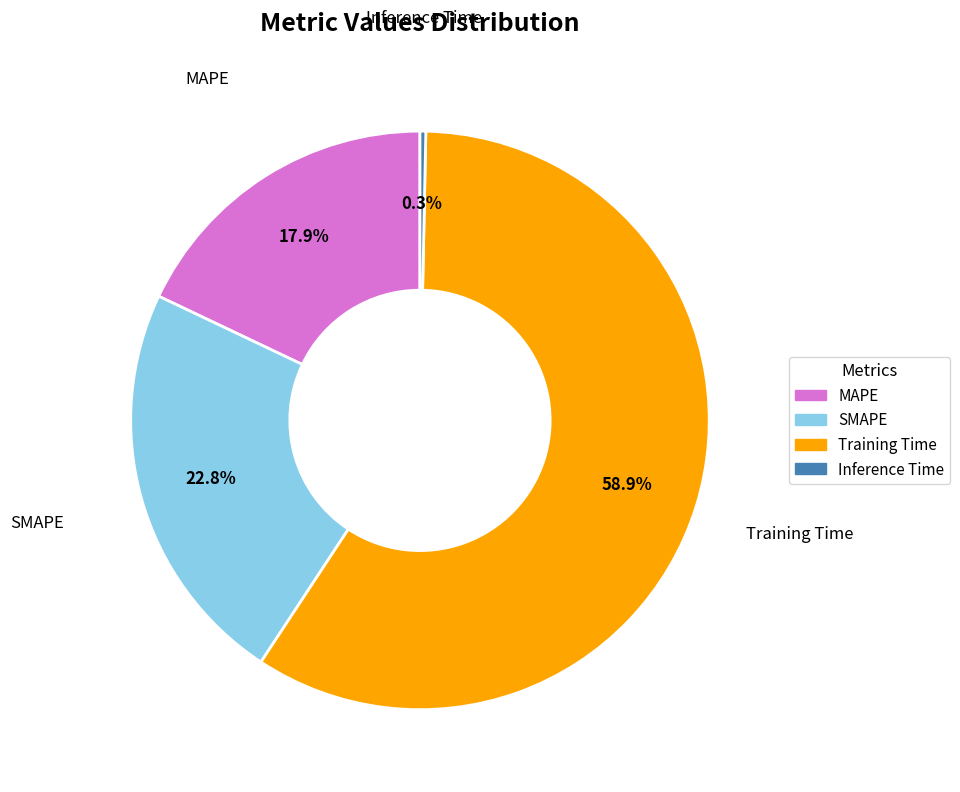

To the nearest percent, what is the average slice percentage?

25%